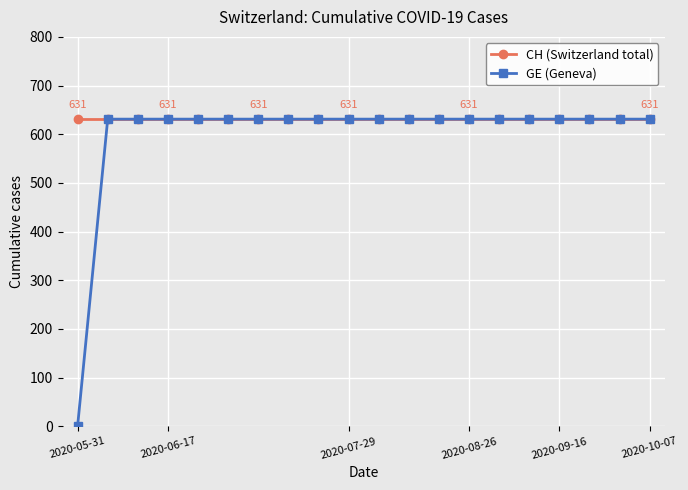

What is the value of the GE (Geneva) point at the 10th from the left?

631